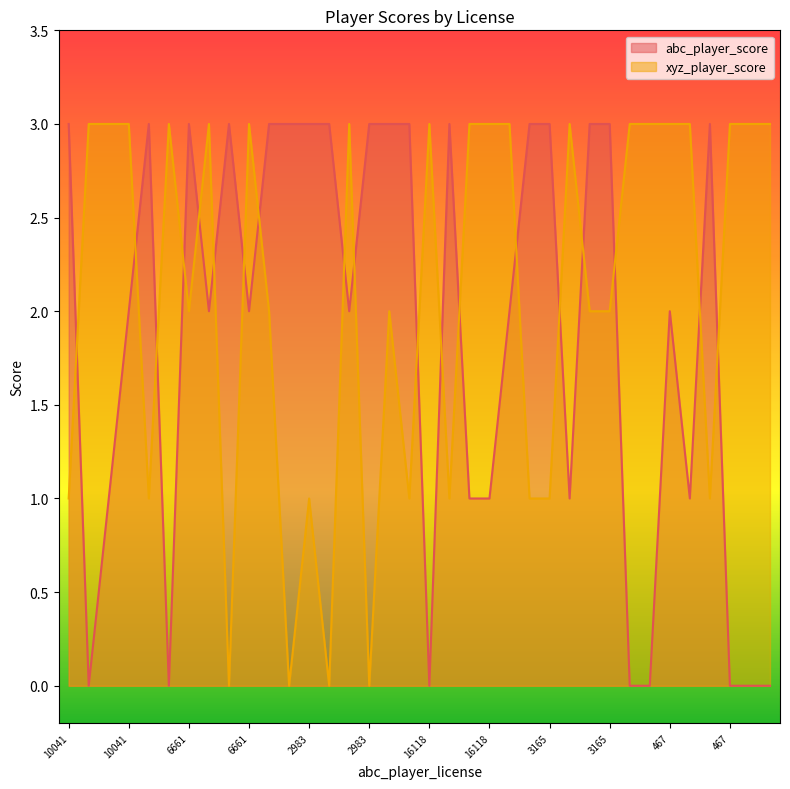

The abc_player_score series shows 3 at 3573. True or false?

True